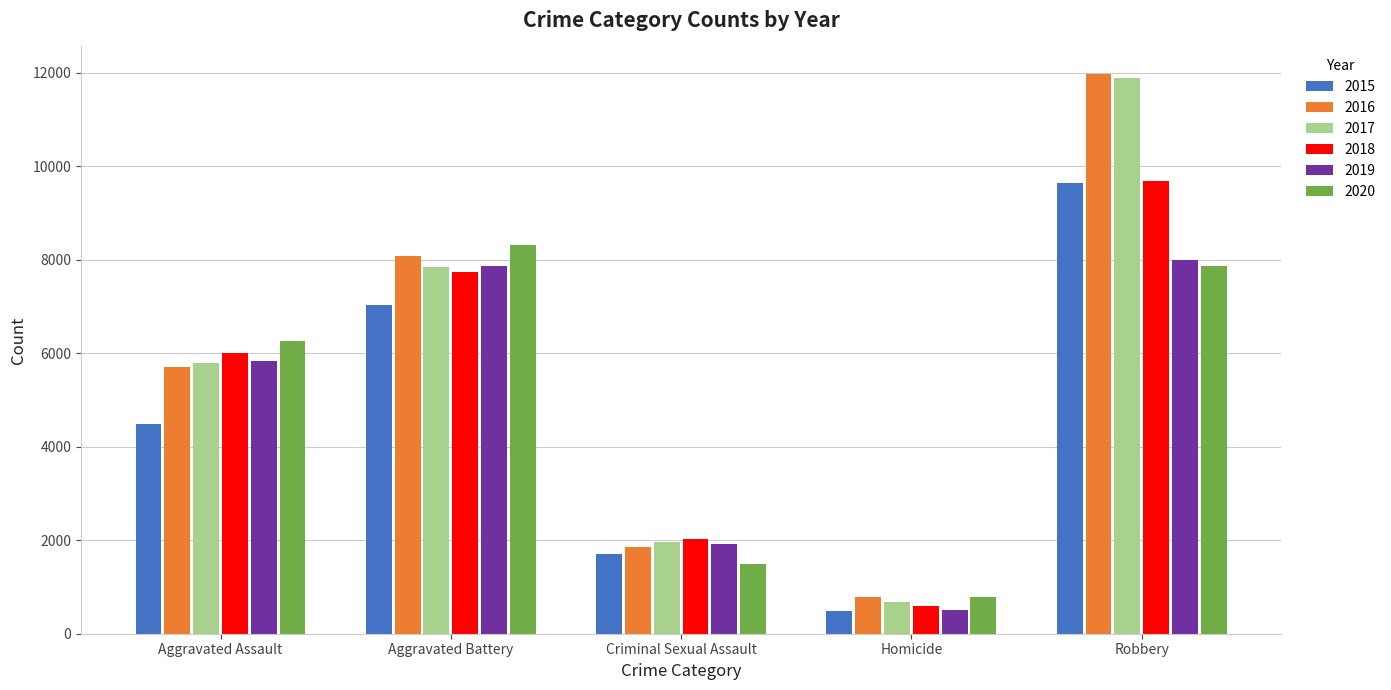

The 2015 series shows 5954 at Aggravated Assault. True or false?

False